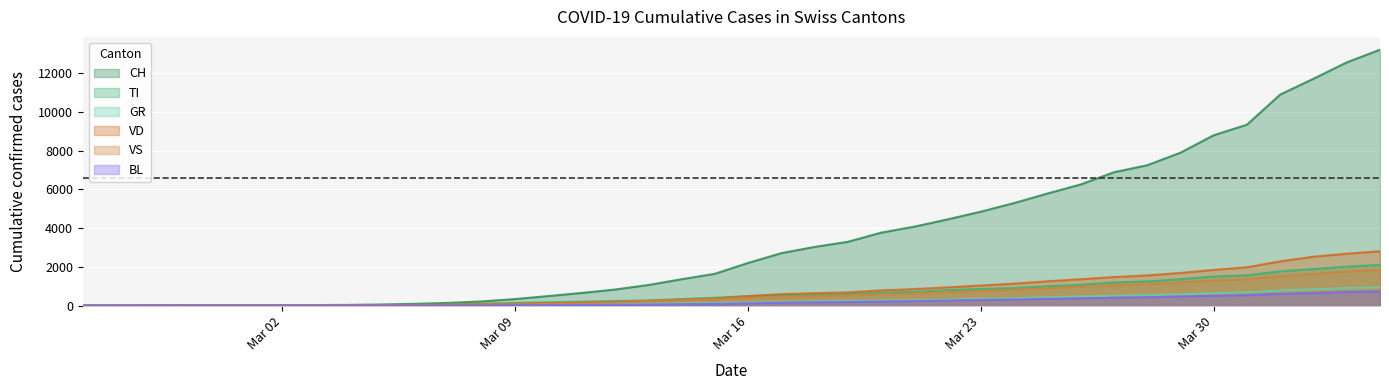

Which series has the largest total across all categories?

CH